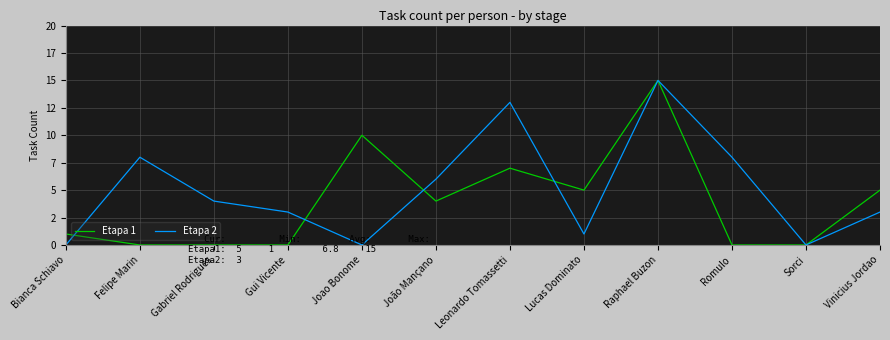

What are all the series names shown in the legend?

Etapa 1, Etapa 2